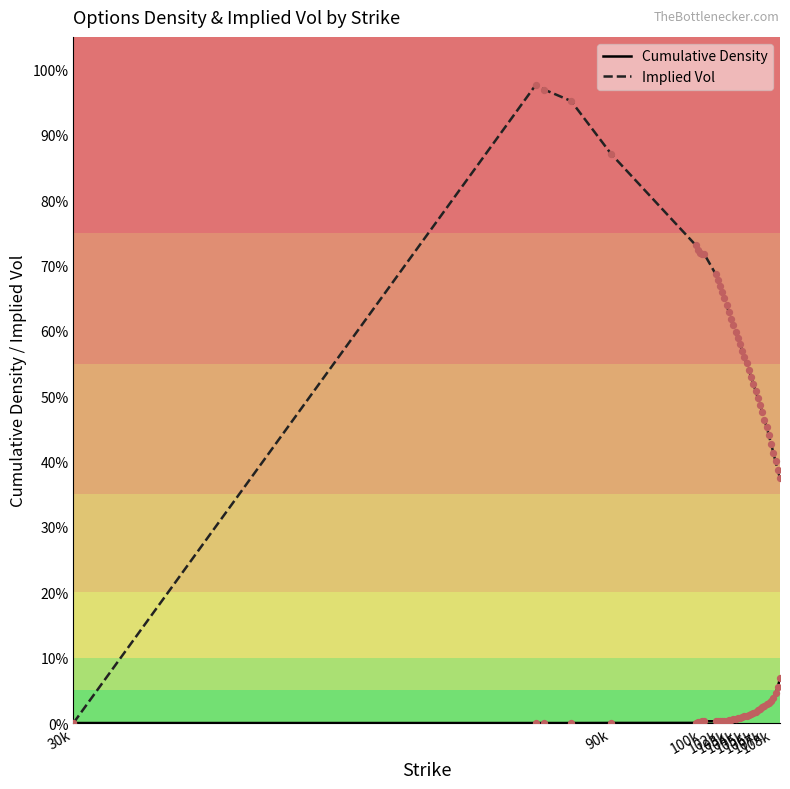

Which series reaches the minimum Y coordinate?

Implied Vol